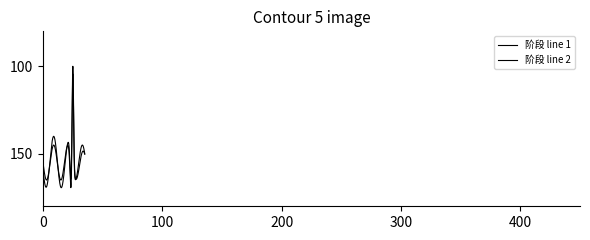

Reading right to left, transcribe all the data shown in this chart.

ID: 36	35	34	33	32	31	30	29	28	27	26	25	24	23	22	21	20	19	18	17	16	15	14	13	12	11	10	9	8	7	6	5	4	3	2	1
阶段: 2	2	2	2	2	2	2	2	2	2	2	2	2	2	2	2	2	2	2	2	2	2	2	2	2	2	2	2	2	2	2	2	2	2	2	2